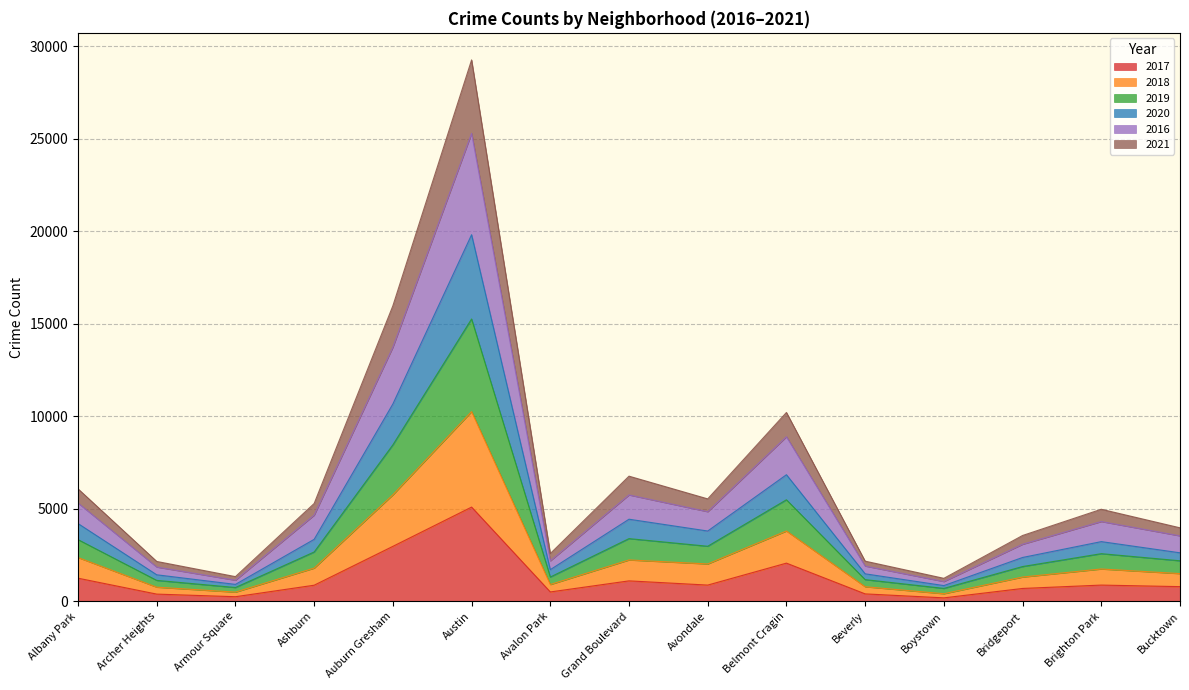

What is the total value across all series at Belmont Cragin?

10212